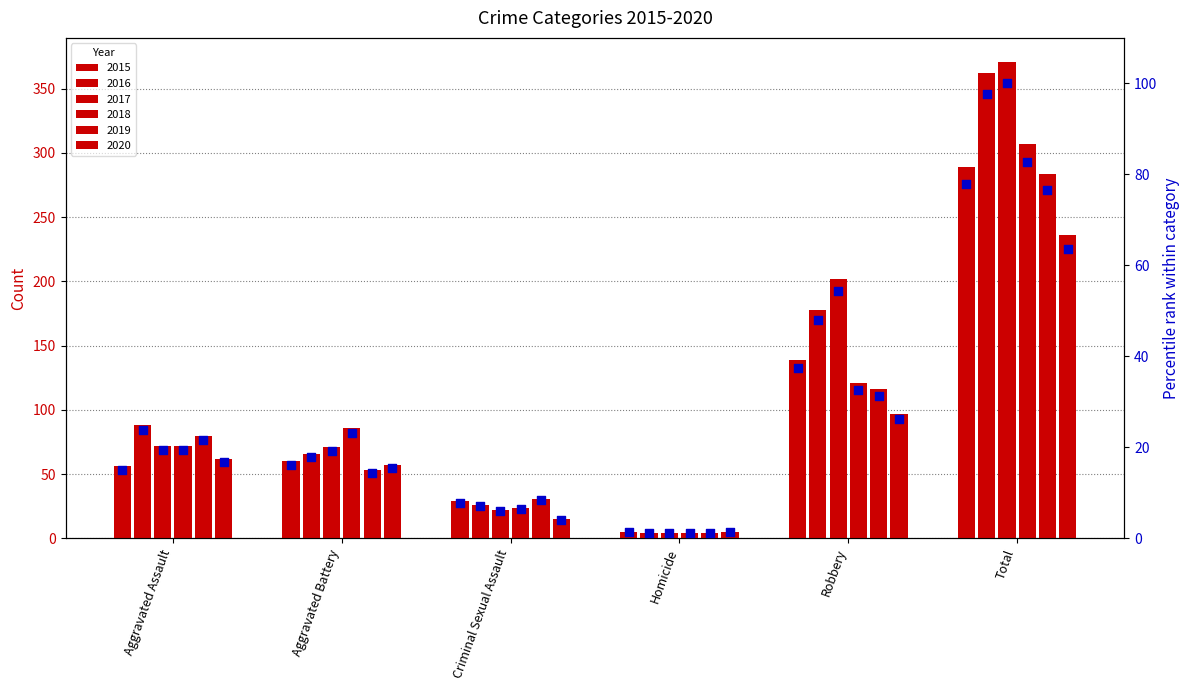

Is the value of 2016 pct at Aggravated Assault greater than the value of 2019 pct at Homicide?

Yes